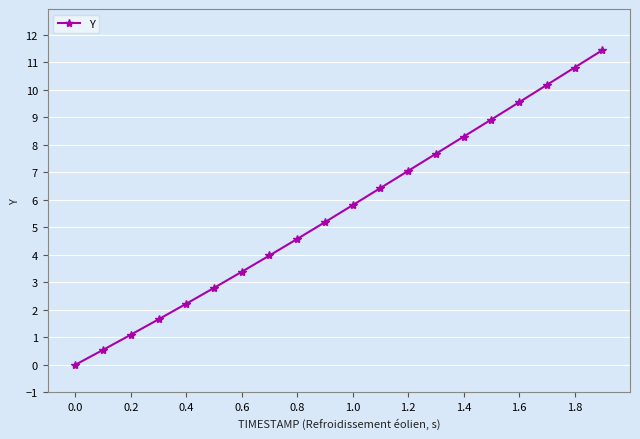

What is the difference between the maximum and minimum values?

11.4